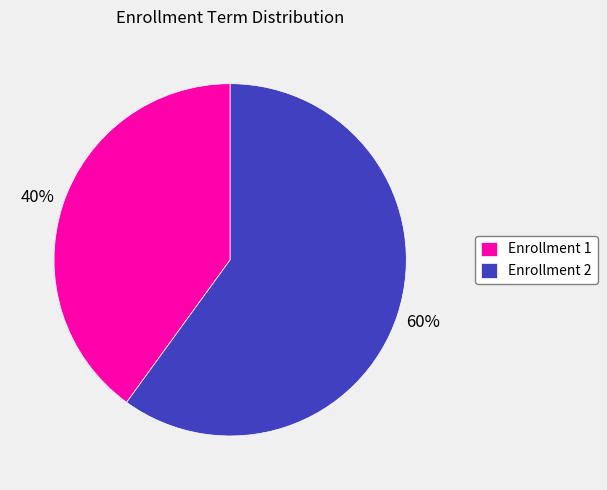

Do Enrollment 1 and Enrollment 2 together represent more than half of the pie?

Yes